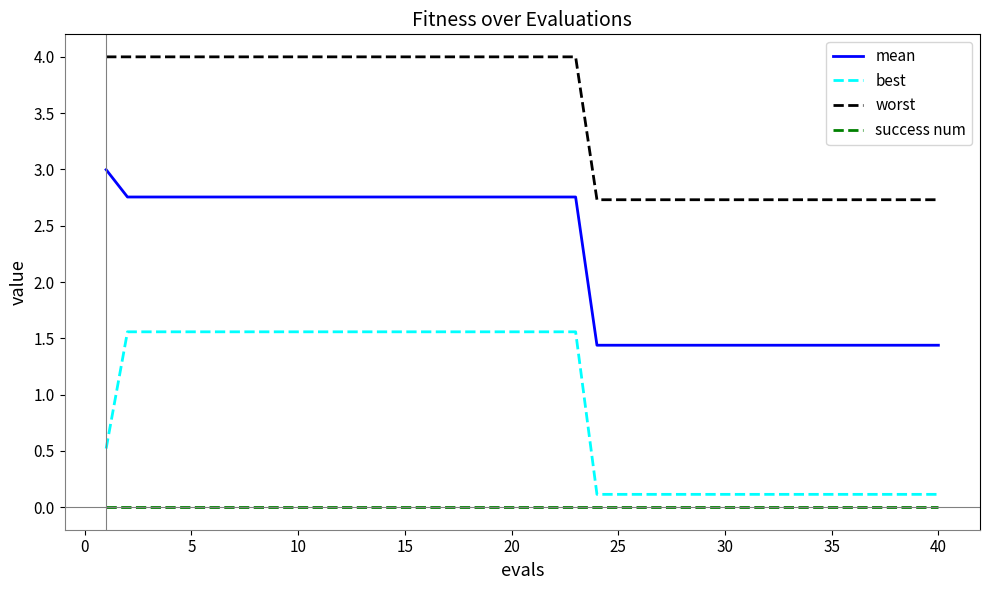

Which series has the largest total across all categories?

worst